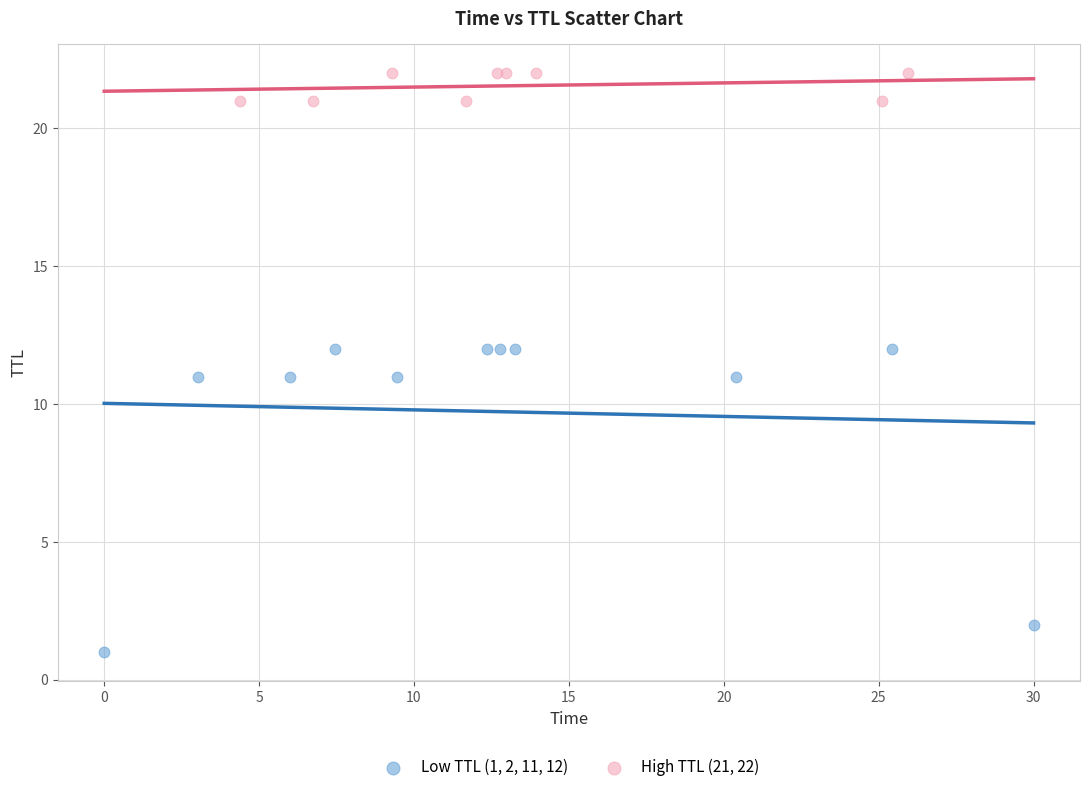

Which series has the widest spread of Y values?

Low TTL (1, 2, 11, 12)